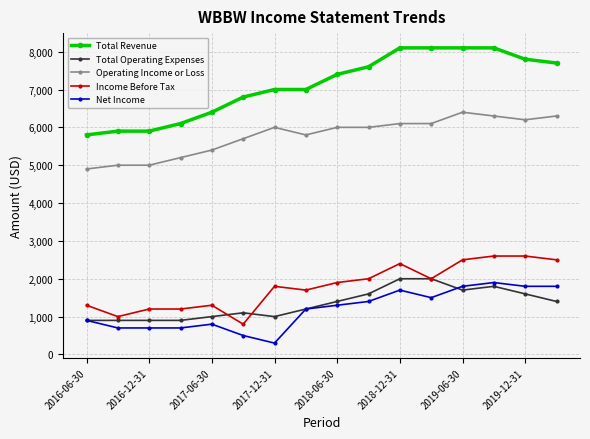

True or false: Net Income has more than 0 interior local peaks.

True